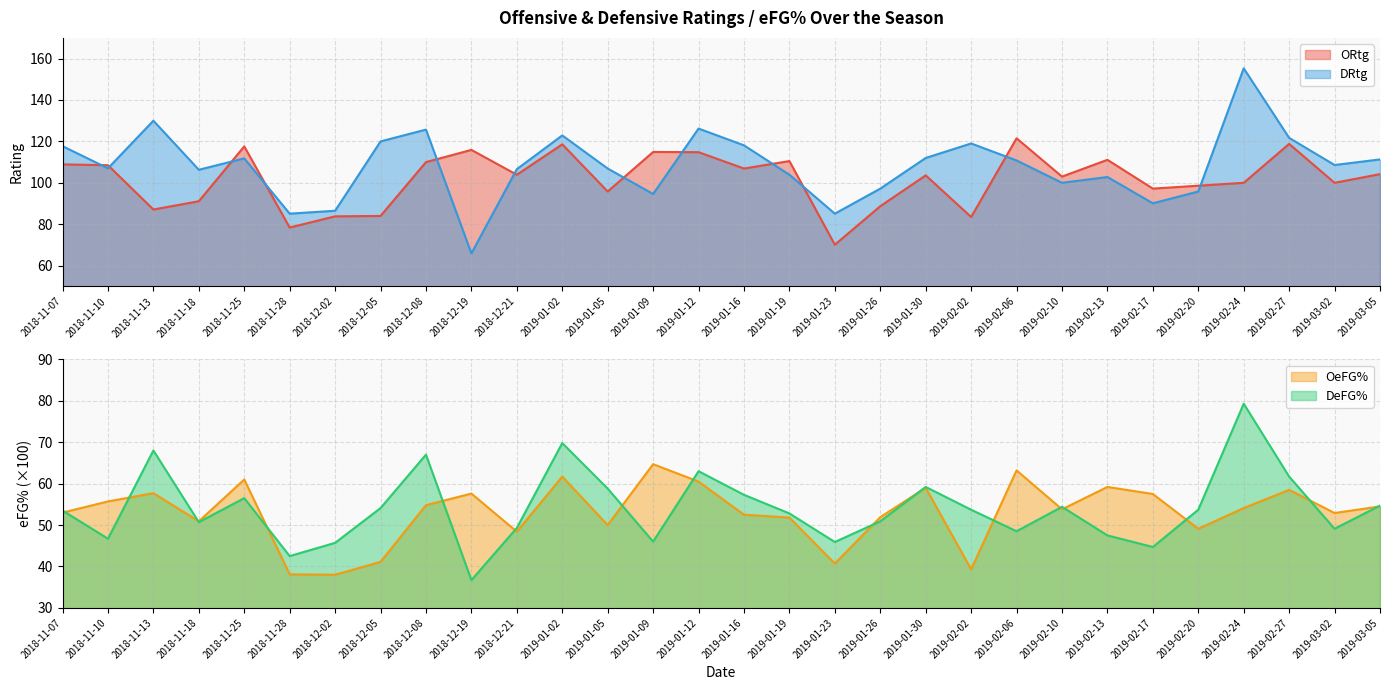

Reading right to left, what are all the values shown in this chart?

ORtg: 104.2	100.0	118.8	100.0	98.6	97.2	111.1	103.0	121.5	83.5	103.6	88.7	70.1	110.5	106.9	114.8	114.9	95.8	118.6	103.9	115.9	110.0	84.0	83.8	78.4	117.6	91.1	87.1	108.5	108.9
DRtg: 111.3	108.6	121.7	155.3	95.8	90.1	102.8	100.0	110.8	119.0	112.0	97.2	85.1	103.9	118.1	126.2	94.6	106.9	122.9	106.6	65.9	125.7	120.0	86.5	85.1	111.8	106.3	130.0	107.0	117.7
OeFG%: 54.5	52.9	58.5	54.1	49.1	57.5	59.2	53.8	63.2	39.3	59.0	51.9	40.7	51.8	52.5	60.5	64.7	50.0	61.7	48.4	57.6	54.8	41.1	38.0	38.1	61.0	50.9	57.7	55.7	53.0
DeFG%: 54.7	49.1	61.7	79.3	53.7	44.7	47.5	54.4	48.5	53.7	59.2	50.9	45.9	52.8	57.3	63.0	46.0	58.8	69.8	49.3	36.7	67.0	54.1	45.7	42.5	56.5	50.7	68.0	46.7	53.5